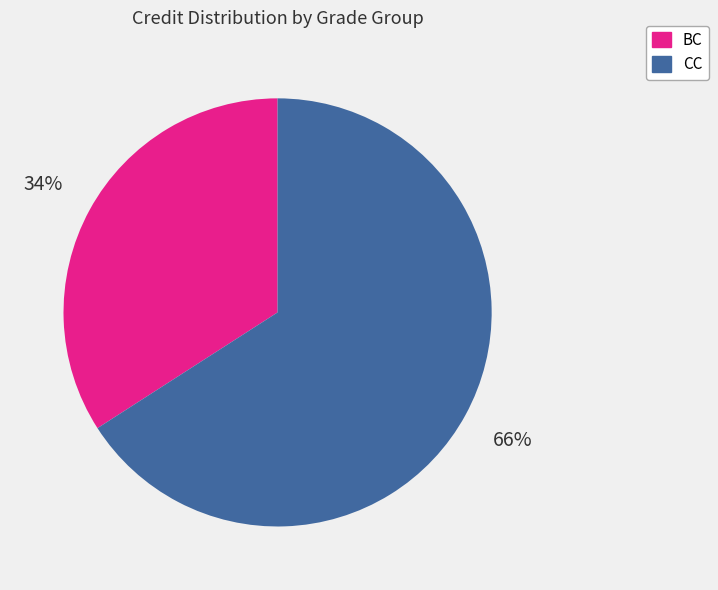

To the nearest percent, what is the difference between the largest and smallest slice percentages?

32%